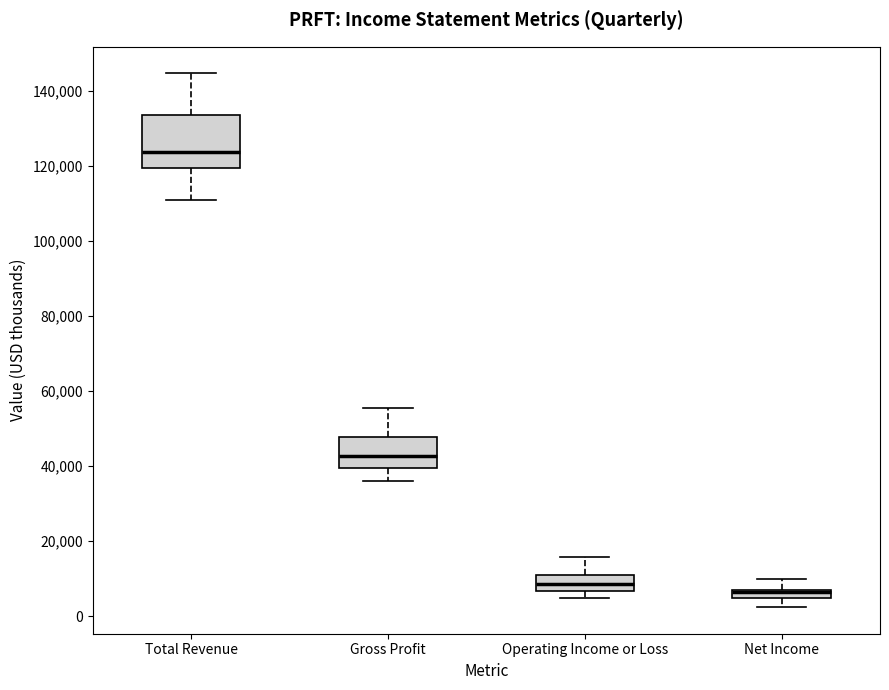

Which box has the highest median line?

Total Revenue